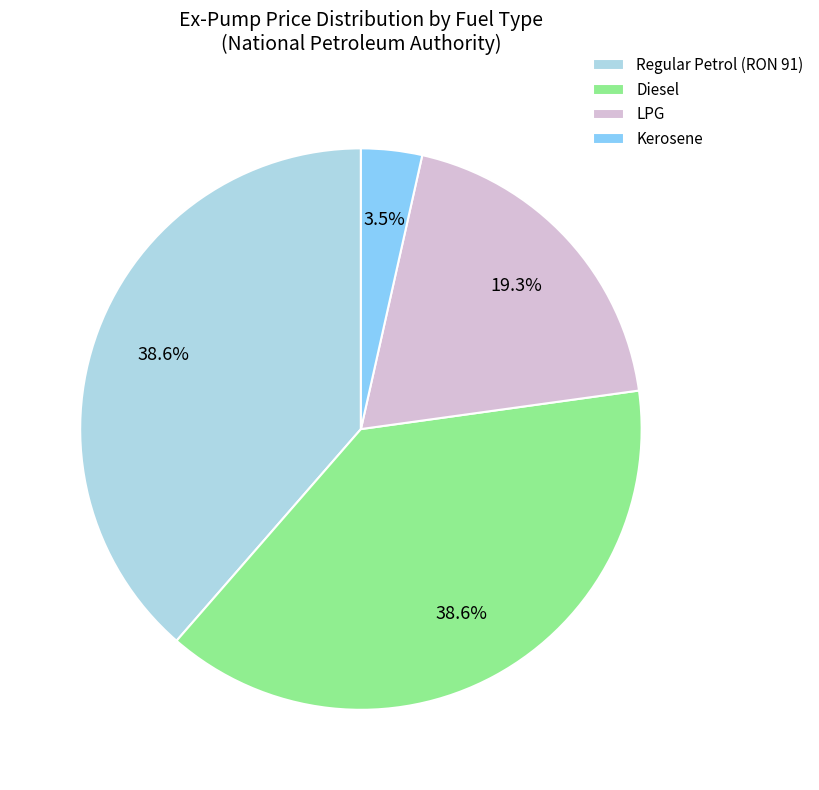

Approximately how many times larger is the value at LPG compared to Kerosene?

5.5